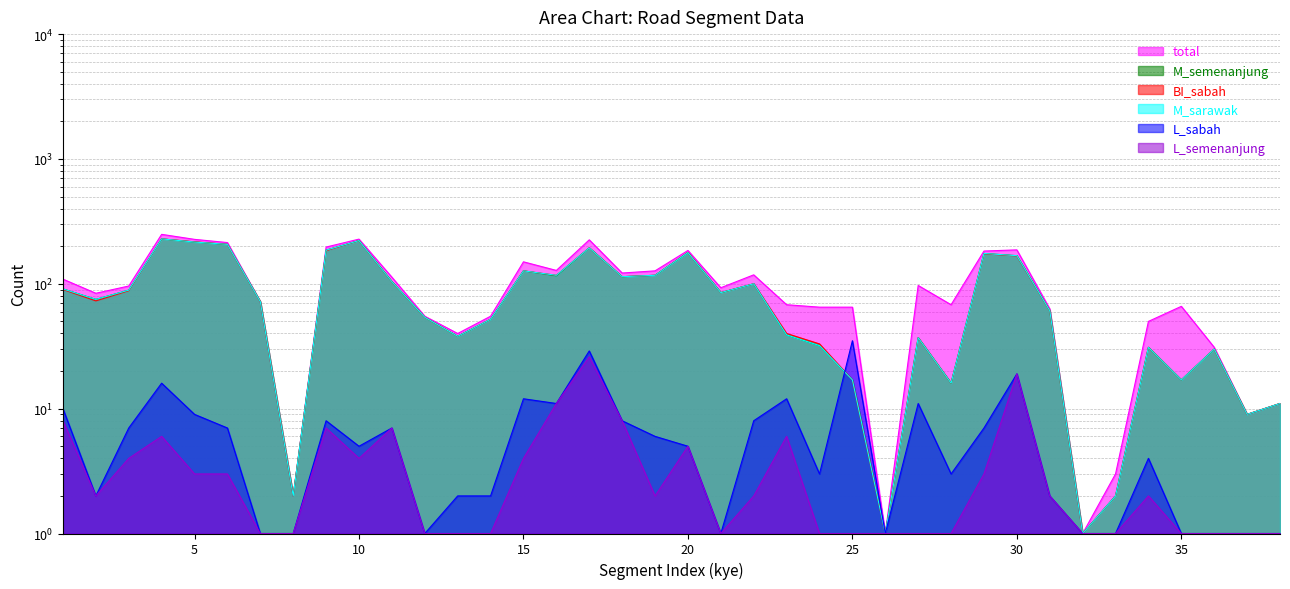

Rank the series at 28 from highest to lowest value.

total, M_semenanjung, BI_sabah, M_sarawak, L_sabah, L_semenanjung